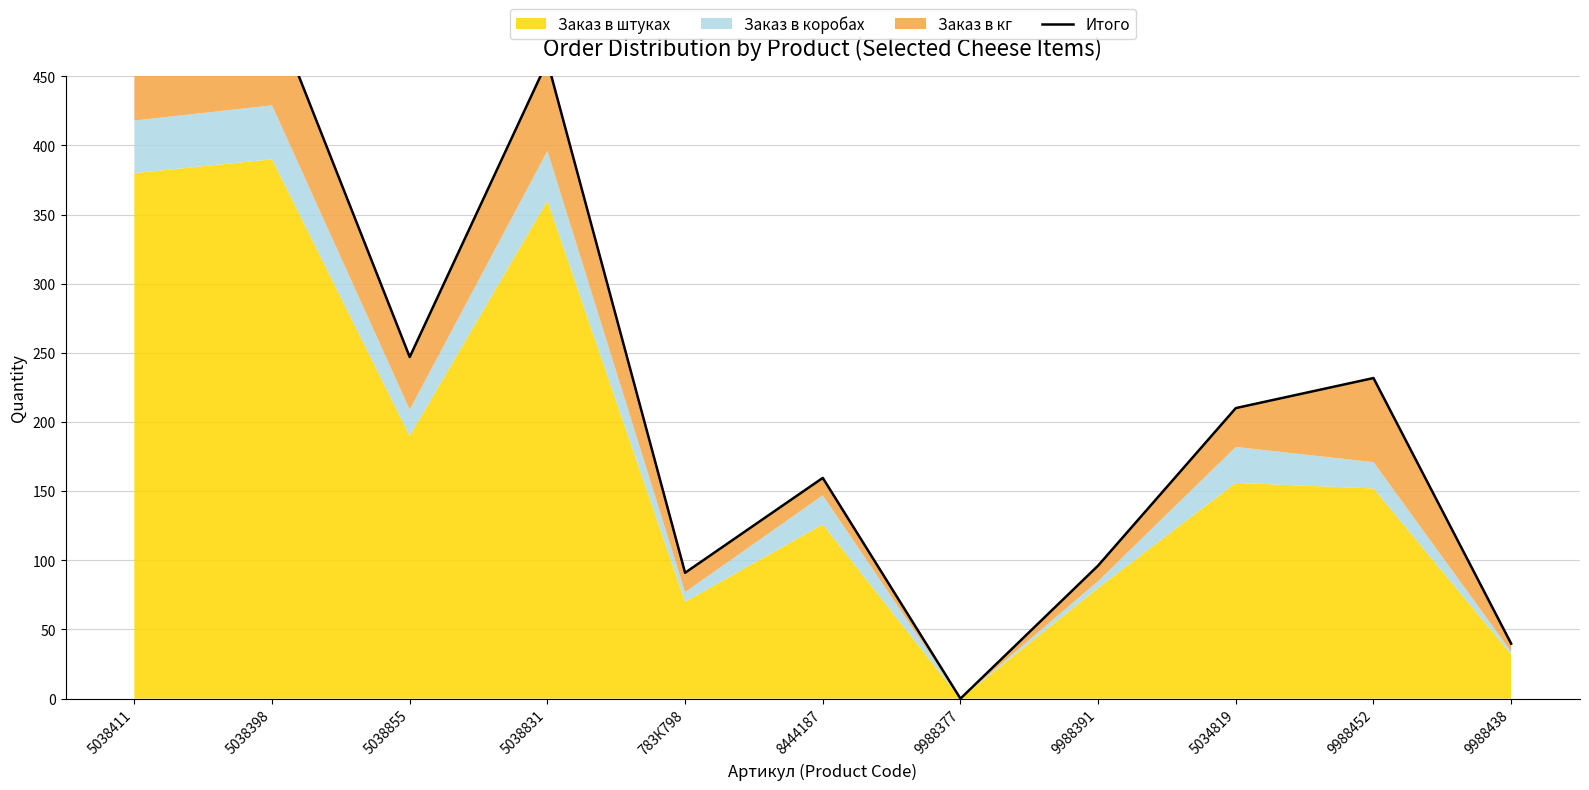

True or false: the data shows 247.0 at 5038855.

True